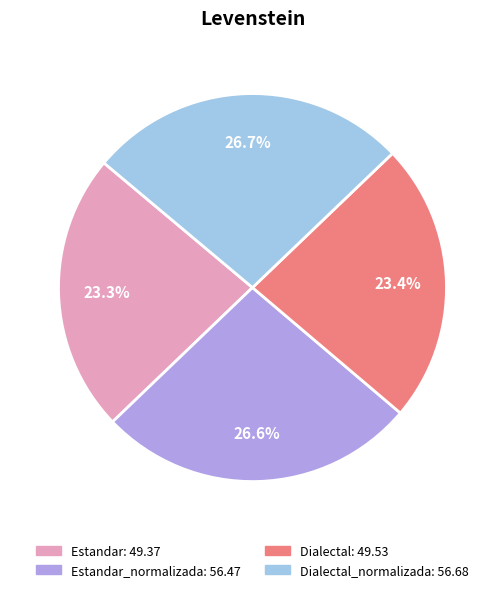

Does any single category account for the majority?

No